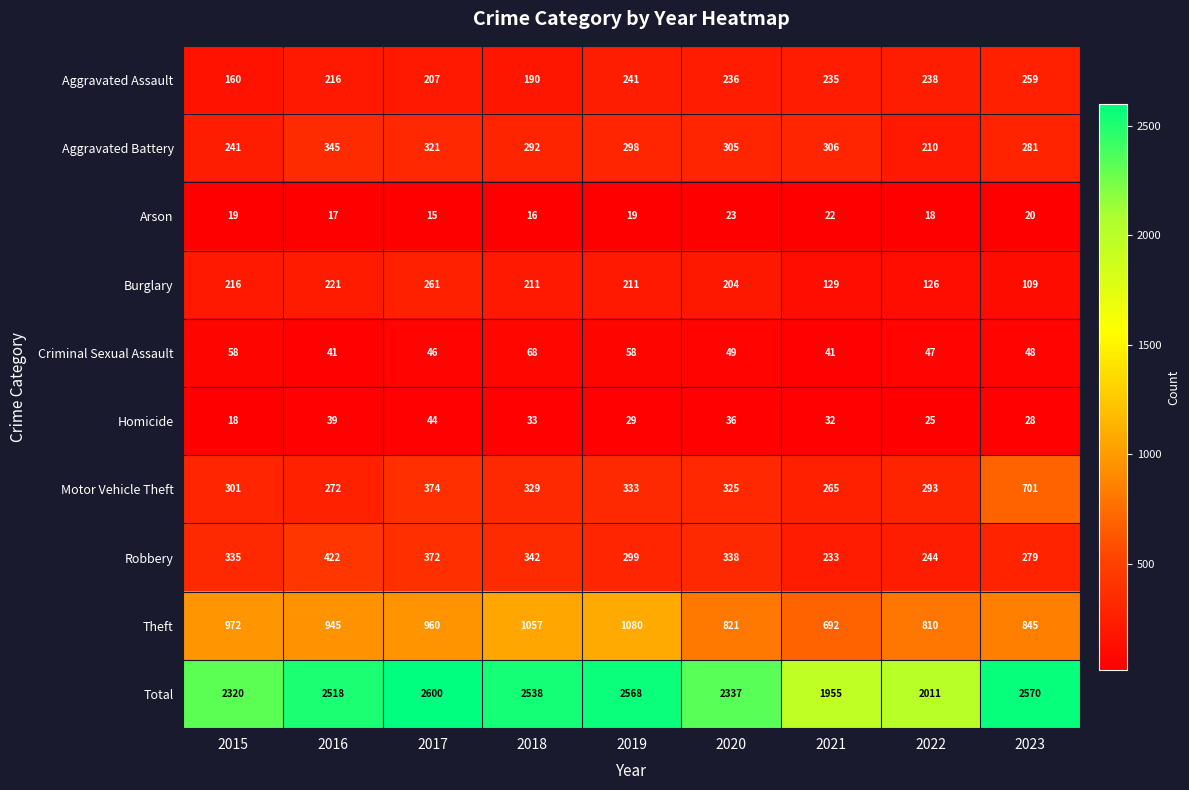

At 2015, list the series in order from smallest to largest.

Homicide, Arson, Criminal Sexual Assault, Aggravated Assault, Burglary, Aggravated Battery, Motor Vehicle Theft, Robbery, Theft, Total